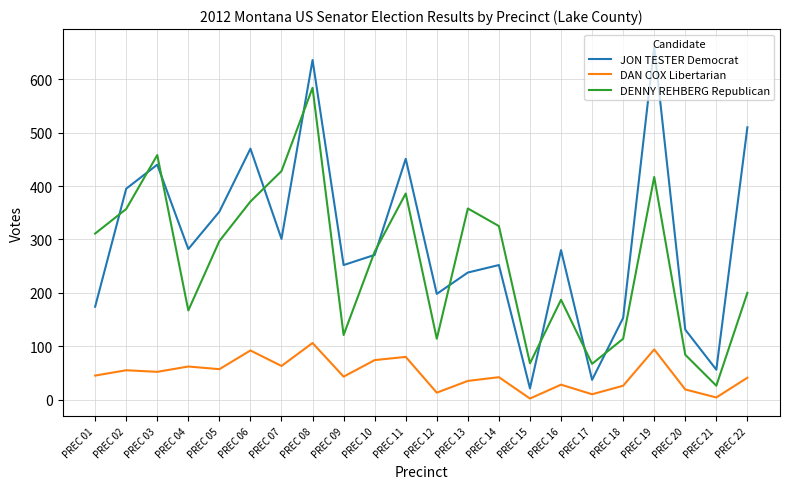

Rank the series at PREC 06 from highest to lowest value.

JON TESTER Democrat, DENNY REHBERG Republican, DAN COX Libertarian